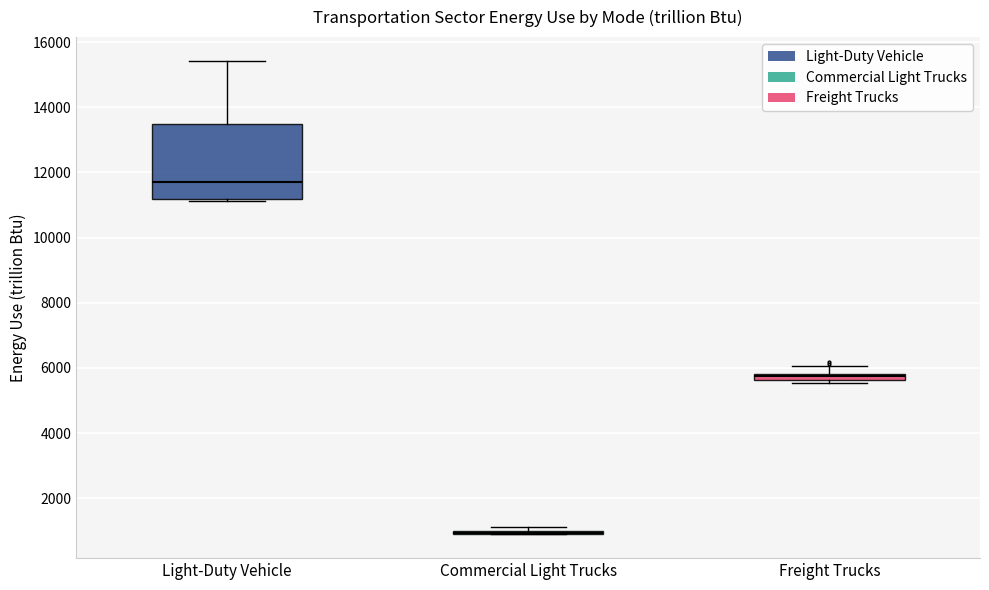

Which box is the tallest, from its lower edge to its upper edge?

Light-Duty Vehicle